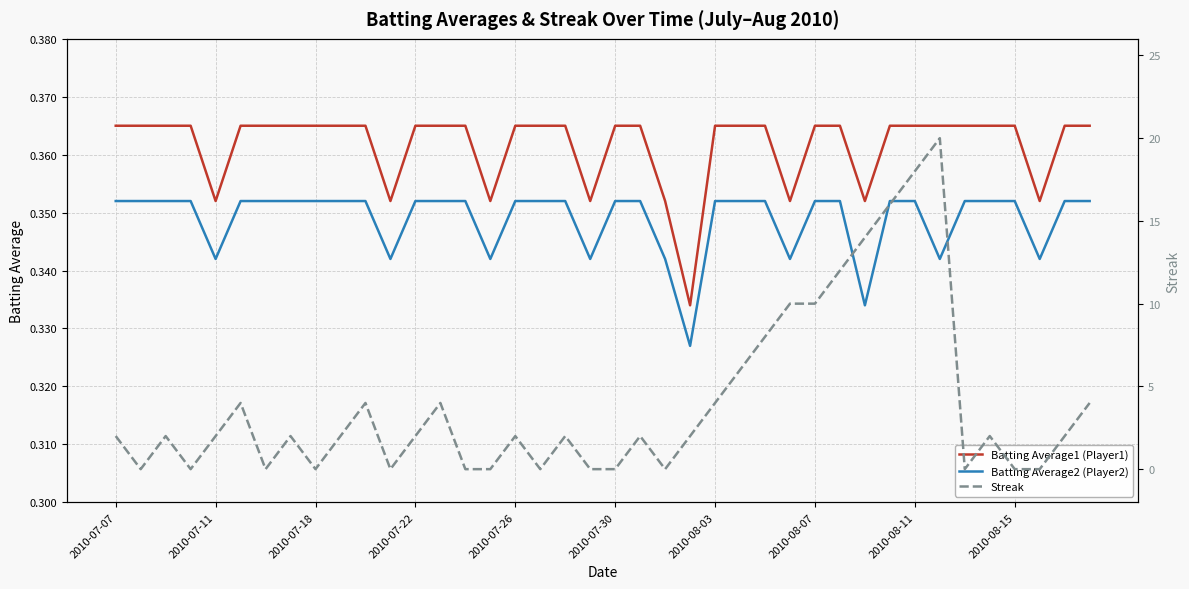

The Batting Average1 (Player1) series shows 0.5 at 2010-08-03. True or false?

False